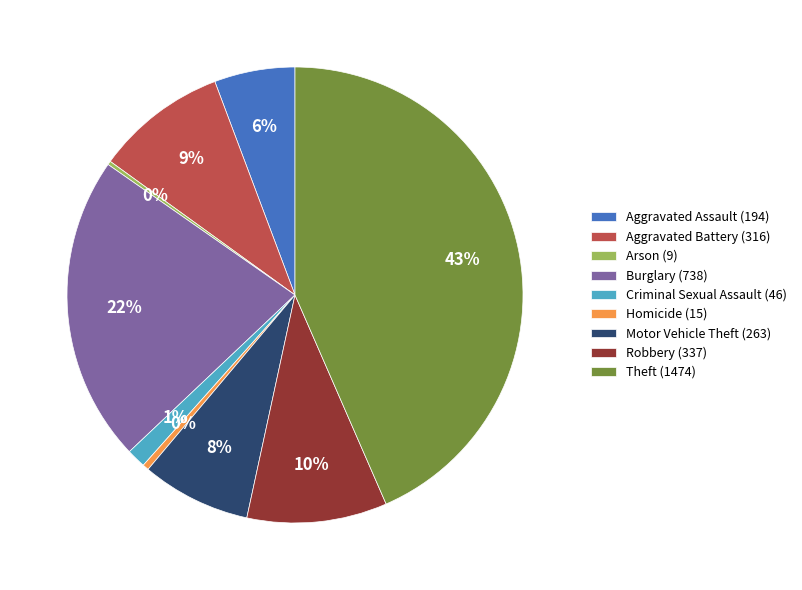

Which slice is the largest?

Theft